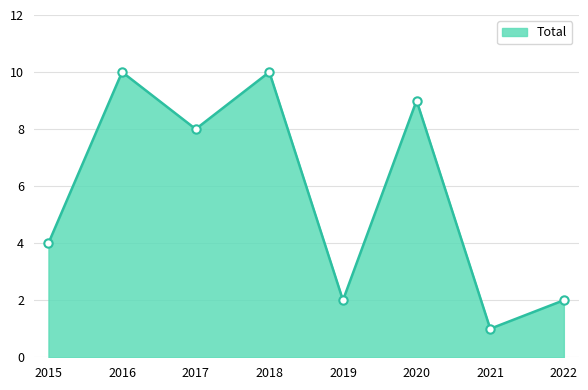

At which category does the data reach its first local valley?

2017